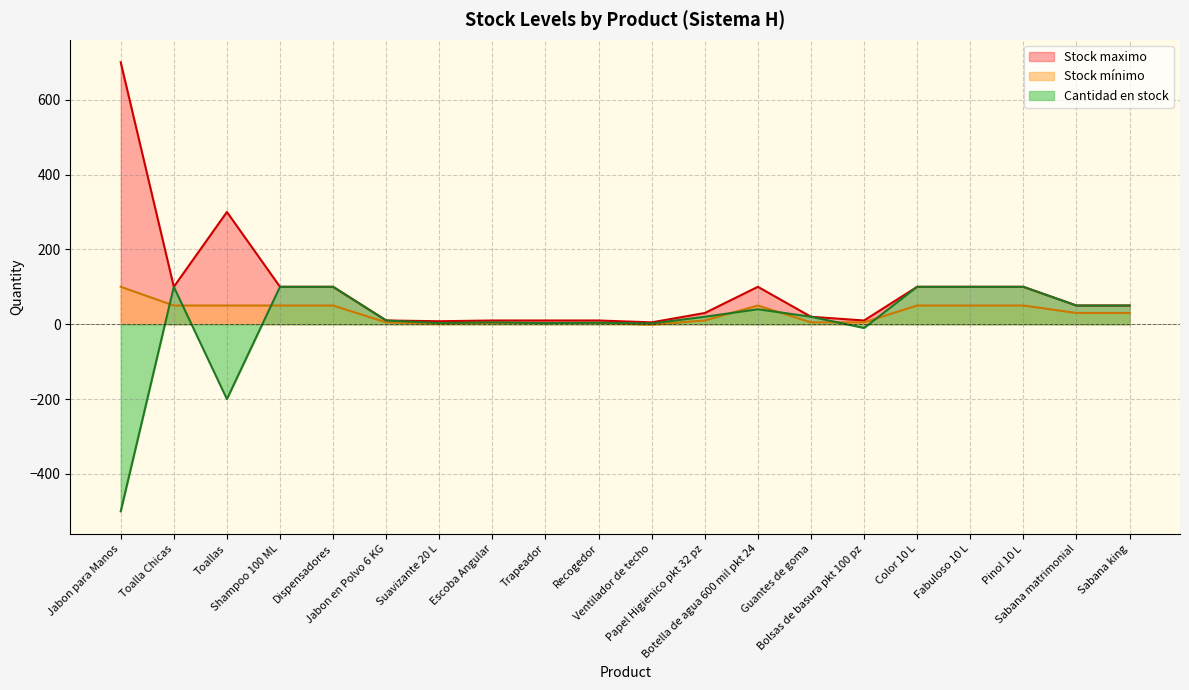

What is the value of the Cantidad en stock point at the 4th from the left?

100